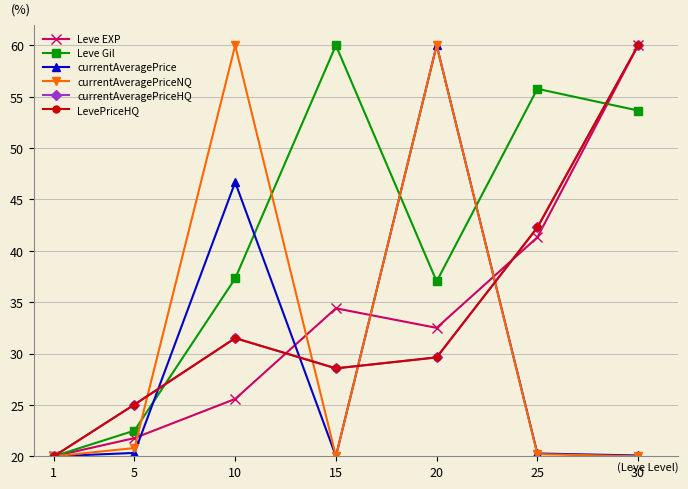

In LevePriceHQ, how many points are lower than both neighbors (excluding endpoints)?

1